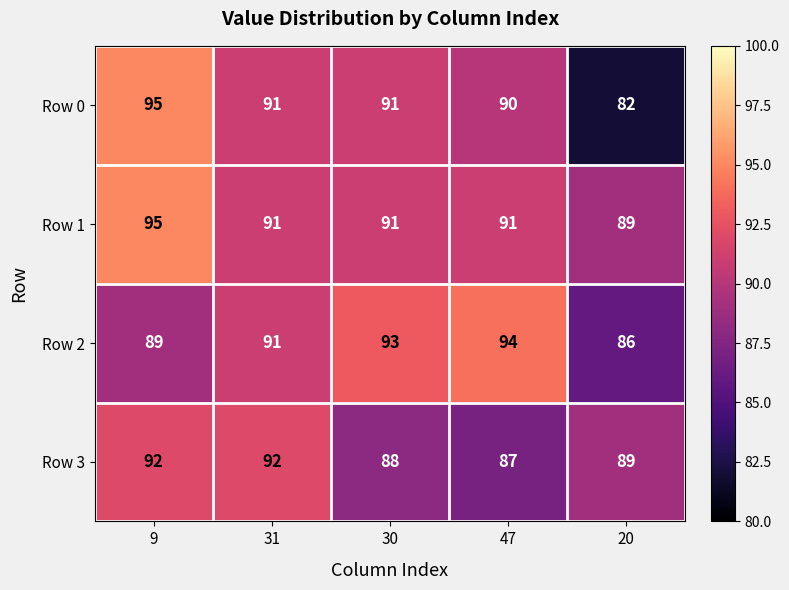

Where is Row 2 nearest to the value 90?

9